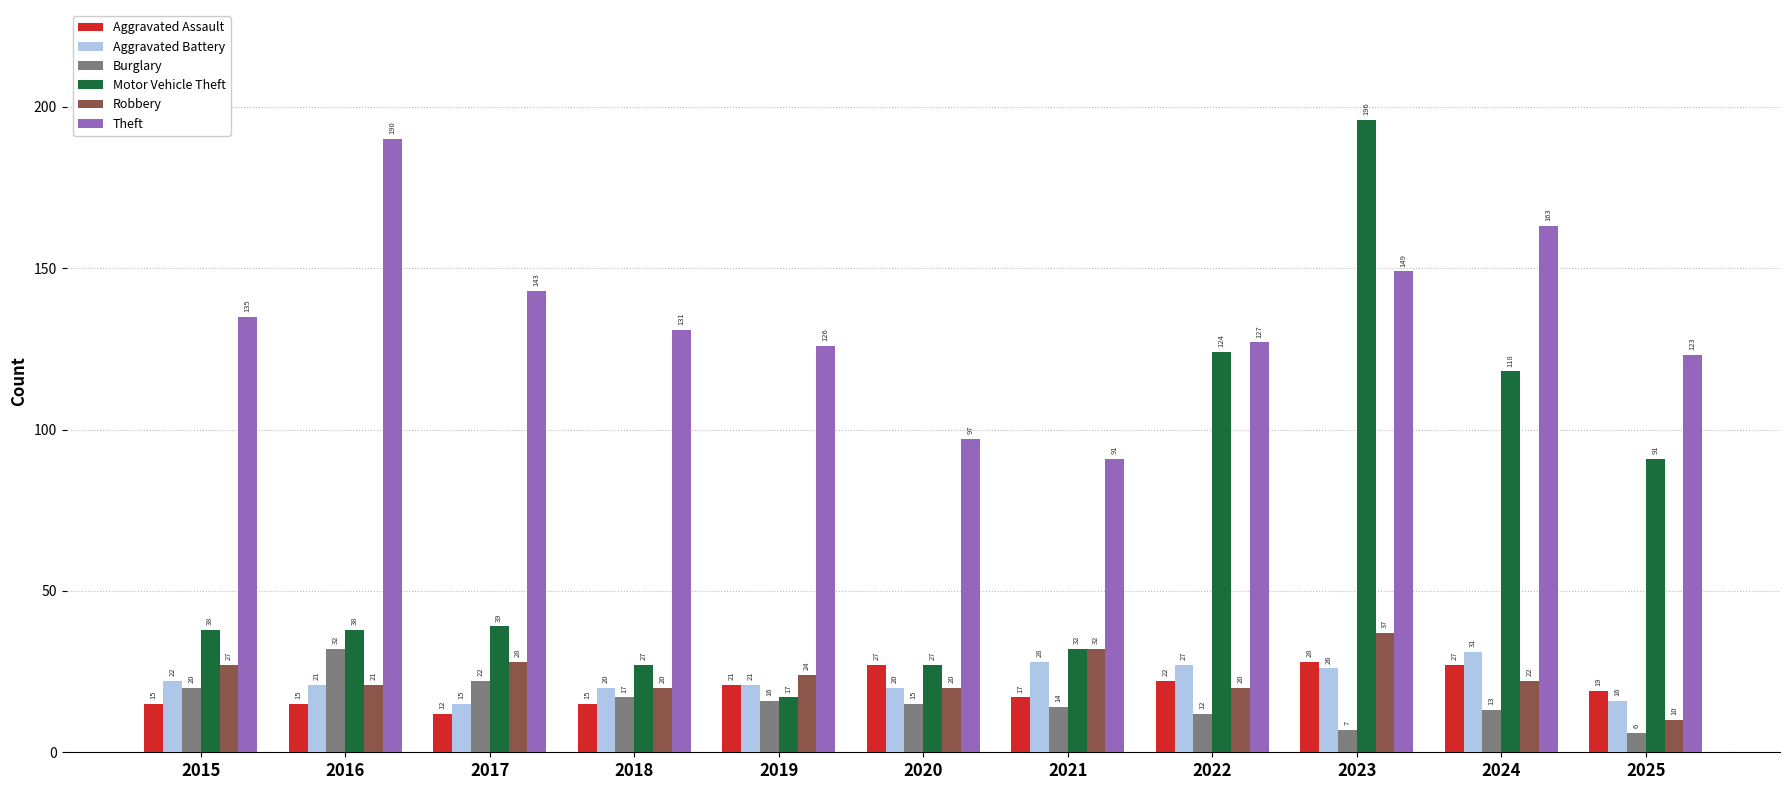

How many bars are there in total?

66